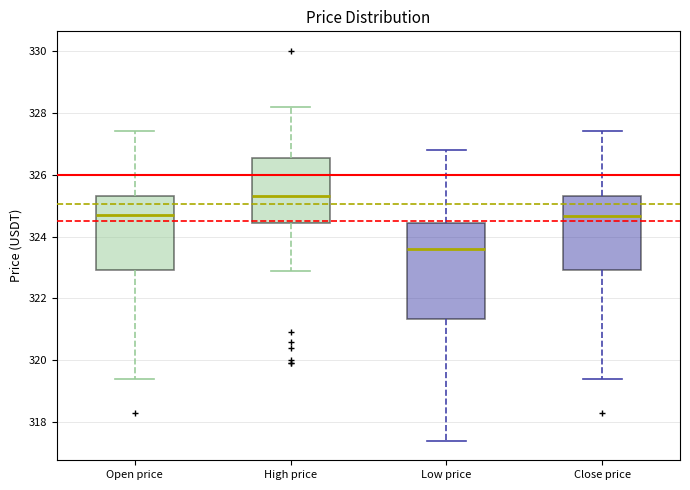

Reading left to right, transcribe this box plot: for each box, give where its median line is, the range the box spans, and where its two whiskers end, as read against the y-axis. The values are not printed on the chart, so give them approximately, as read against the axis.

Open price: median 324.8, box 323.0 to 325.4, whiskers 319.4 to 327.4
High price: median 325.4, box 324.4 to 326.6, whiskers 323.0 to 328.2
Low price: median 323.6, box 321.4 to 324.4, whiskers 317.4 to 326.8
Close price: median 324.6, box 323.0 to 325.4, whiskers 319.4 to 327.4